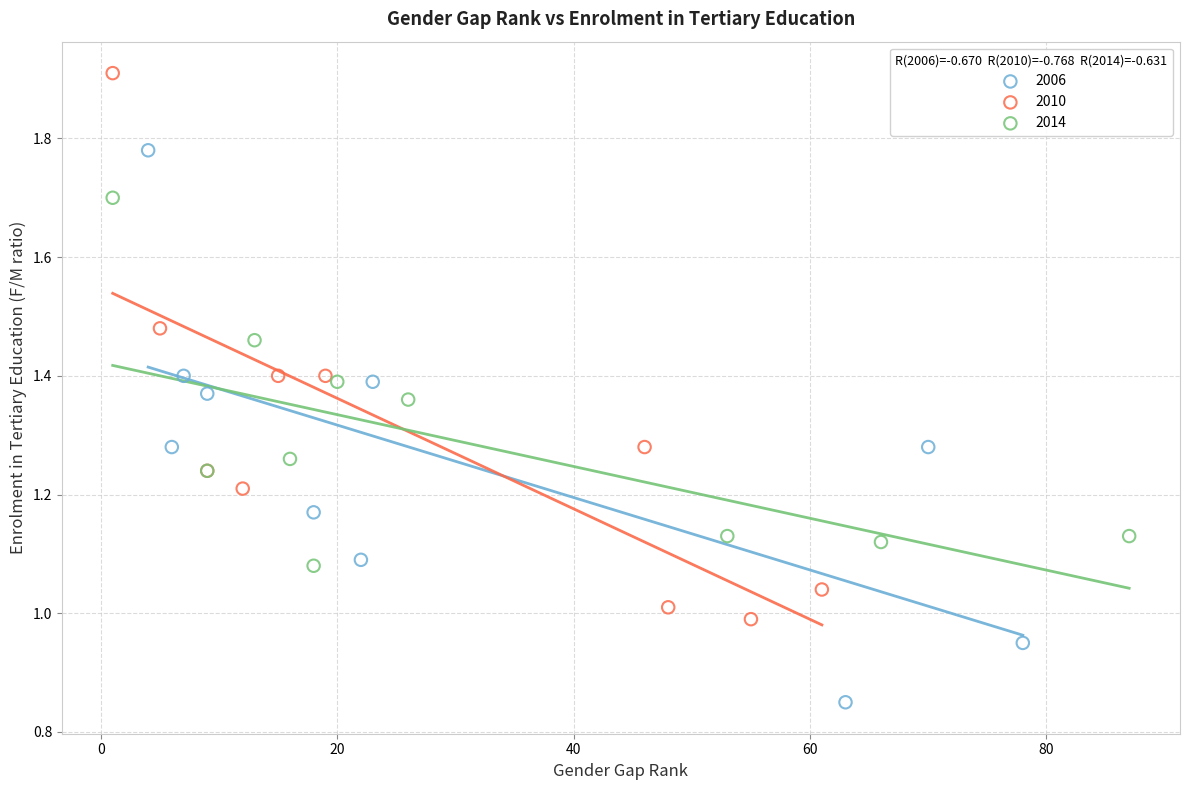

Which series reaches the maximum Y coordinate?

2010